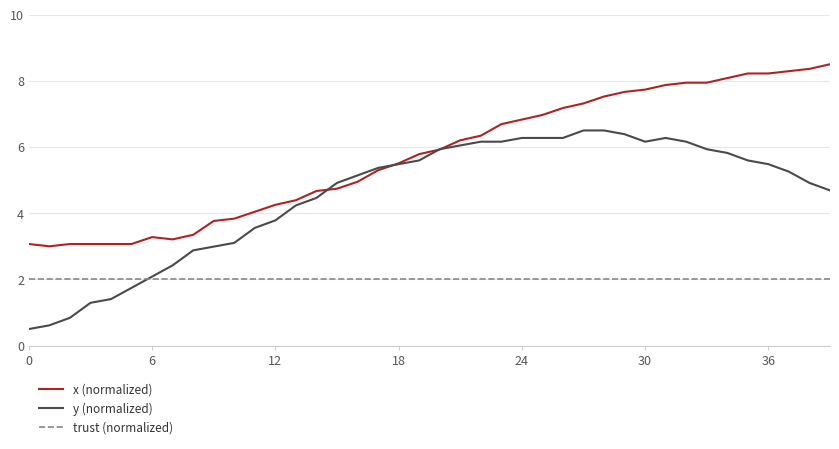

Which series has the largest total across all categories?

x (normalized)